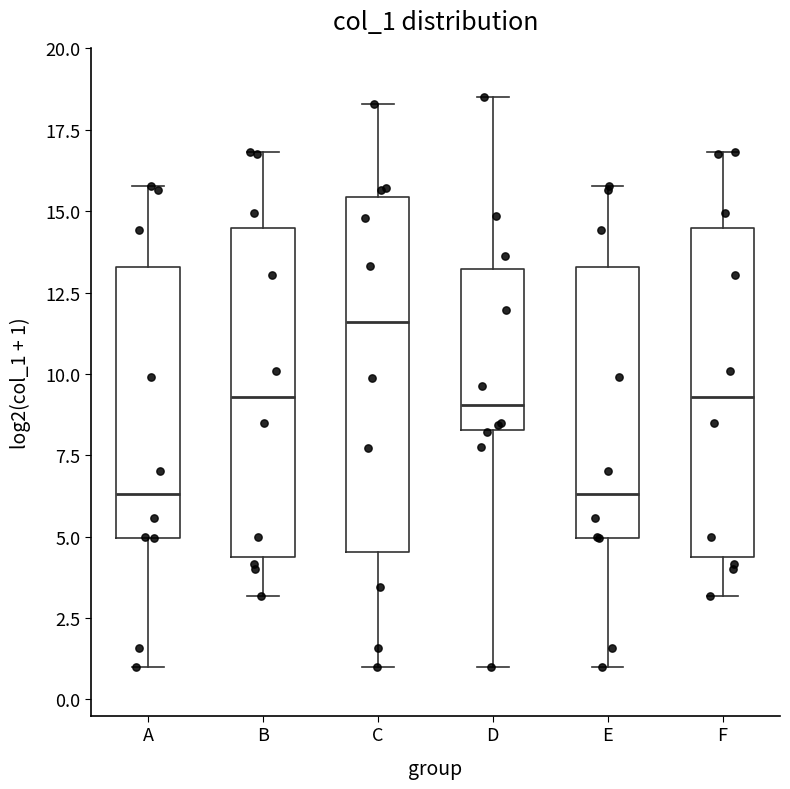

Reading left to right, transcribe this box plot: for each box, give where its median line is, the range the box spans, and where its two whiskers end, as read against the y-axis. The values are not printed on the chart, so give them approximately, as read against the axis.

A: median 6.5, box 5.0 to 13.5, whiskers 1.0 to 16.0
B: median 9.5, box 4.5 to 14.5, whiskers 3.0 to 17.0
C: median 11.5, box 4.5 to 15.5, whiskers 1.0 to 18.5
D: median 9.0, box 8.5 to 13.0, whiskers 1.0 to 18.5
E: median 6.5, box 5.0 to 13.5, whiskers 1.0 to 16.0
F: median 9.5, box 4.5 to 14.5, whiskers 3.0 to 17.0